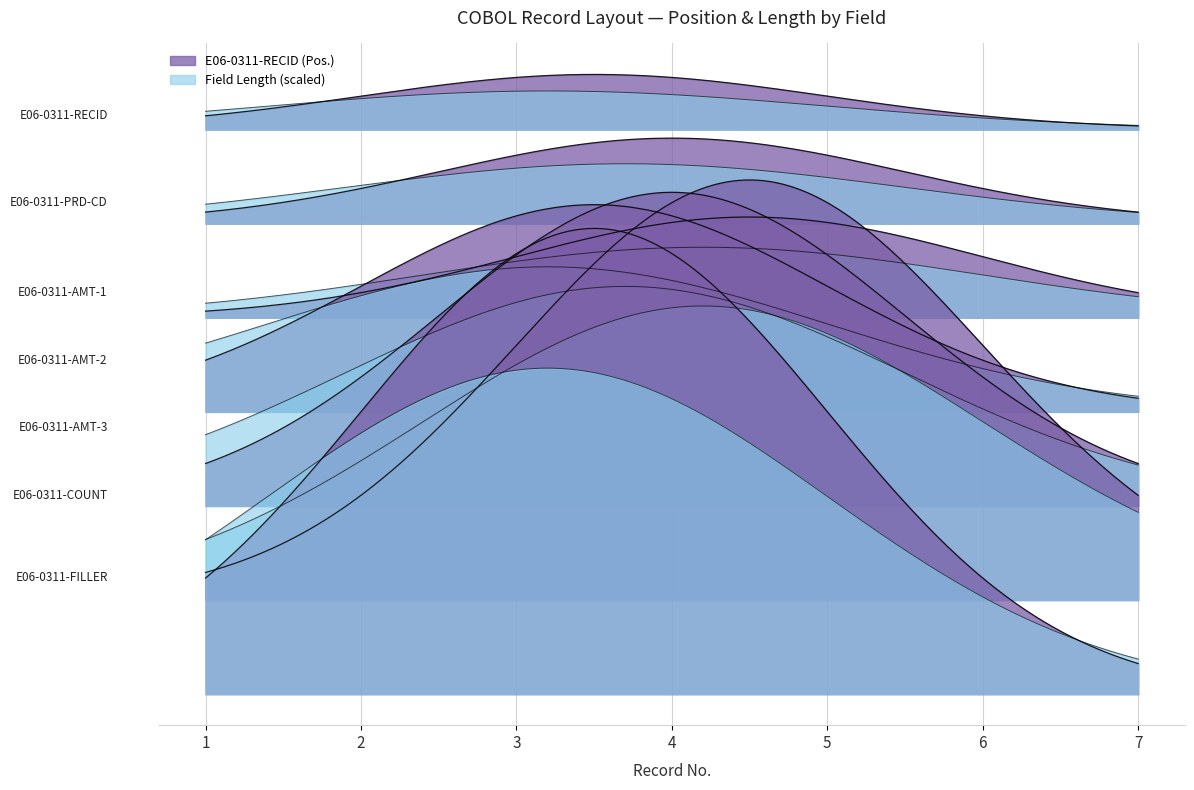

True or false: E06-0311-RECID and Pos. intersect in this chart.

False